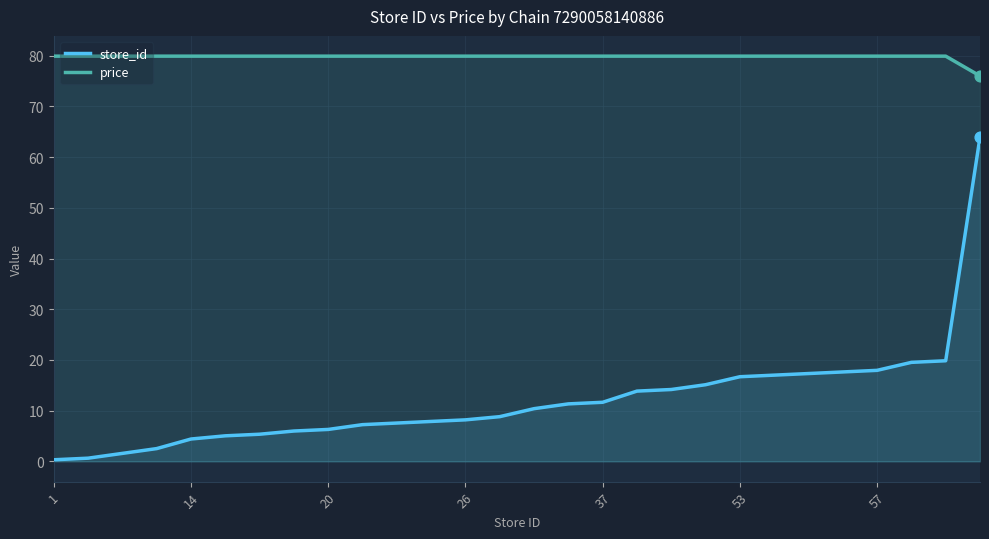

Which series has the largest Y range (max minus min)?

store_id